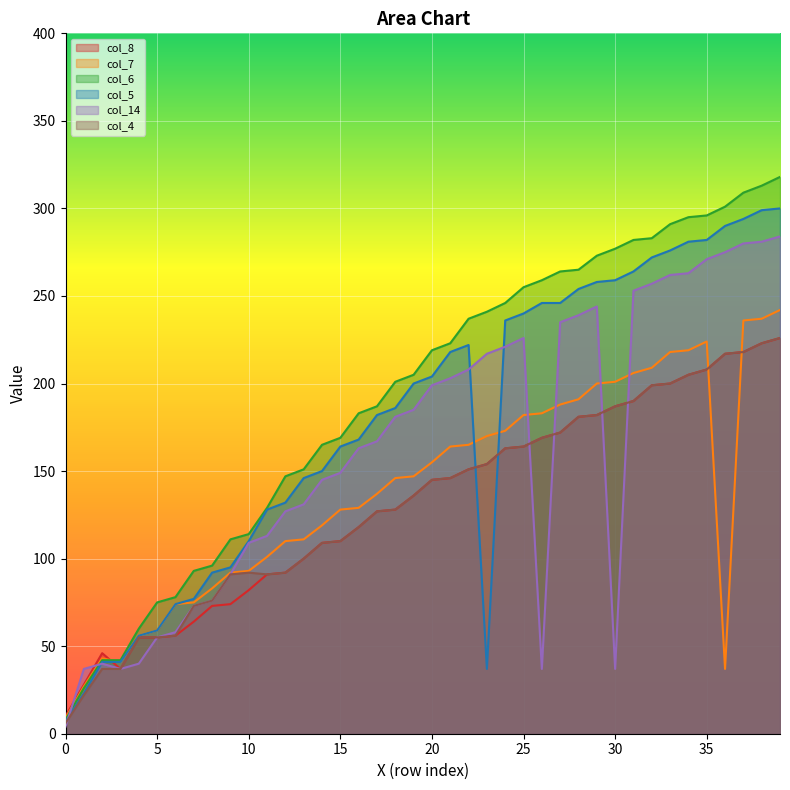

At which label is col_5 closest to 153?

14